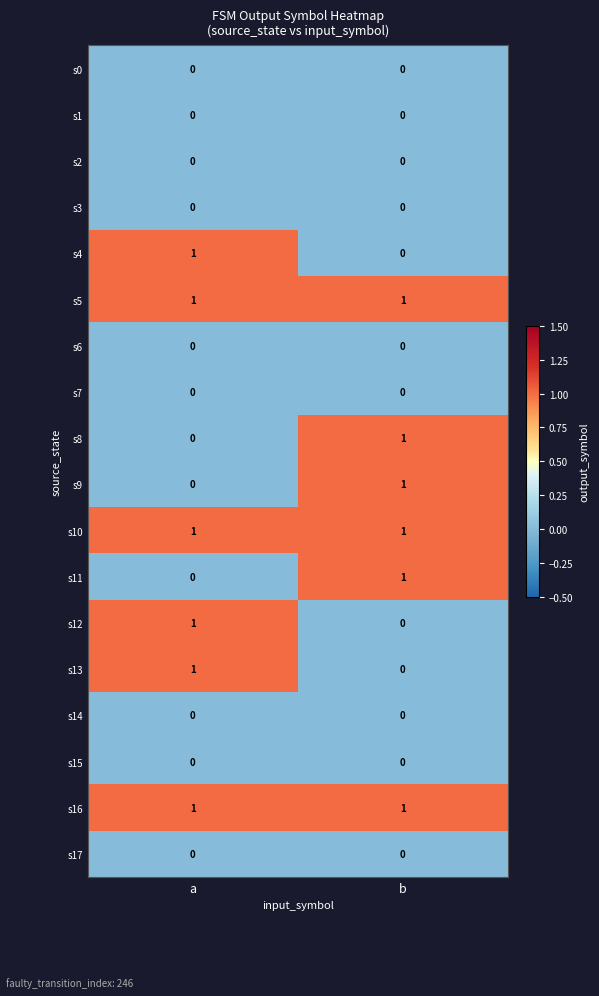

Rank the categories by s13 value from highest to lowest.

a, b